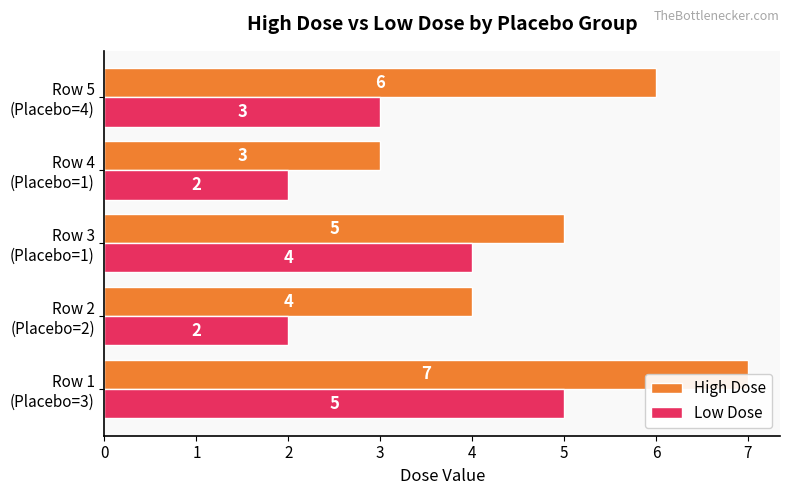

Is it true that High Dose equals 7 at Row 1 (Placebo=3)?

True